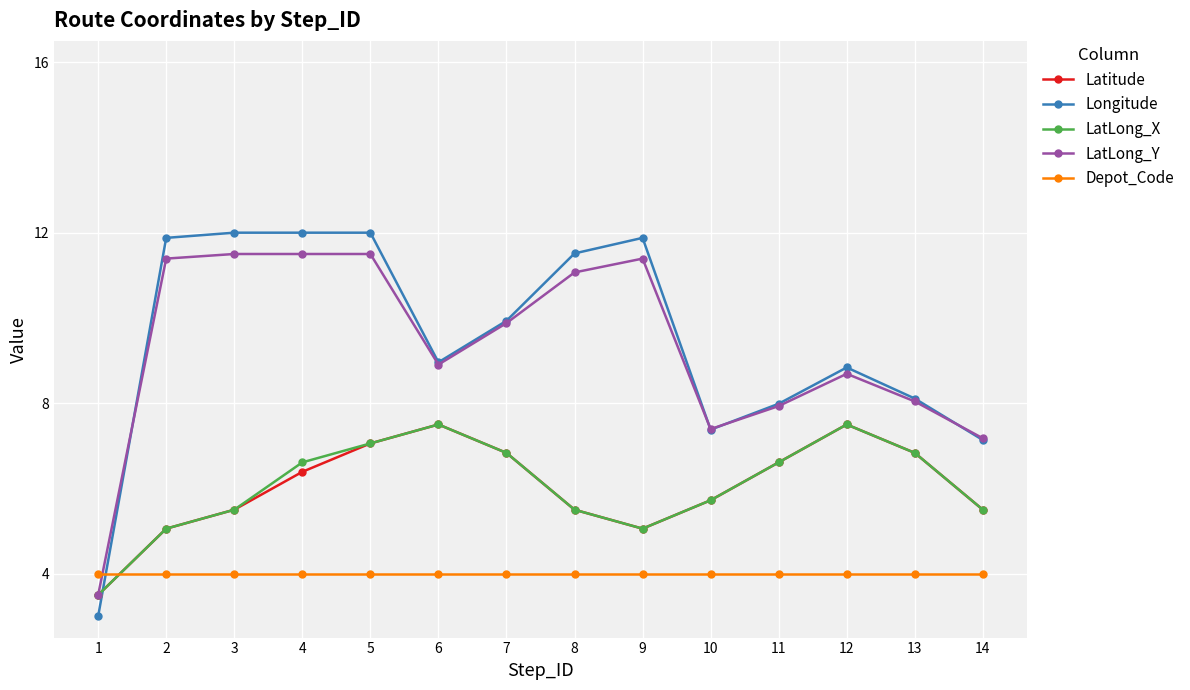

At which category does LatLong_X reach its first local valley?

9